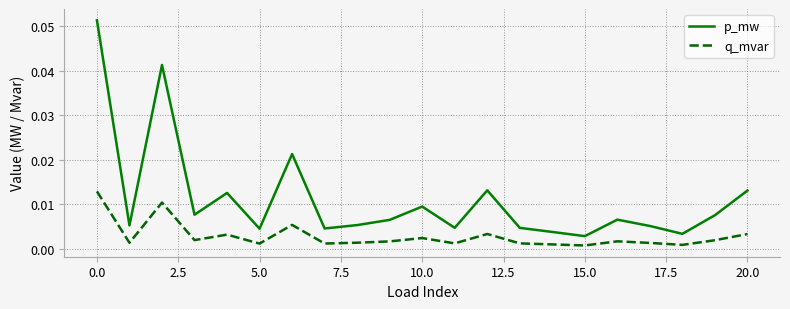

True or false: q_mvar and p_mw cross at least once.

False